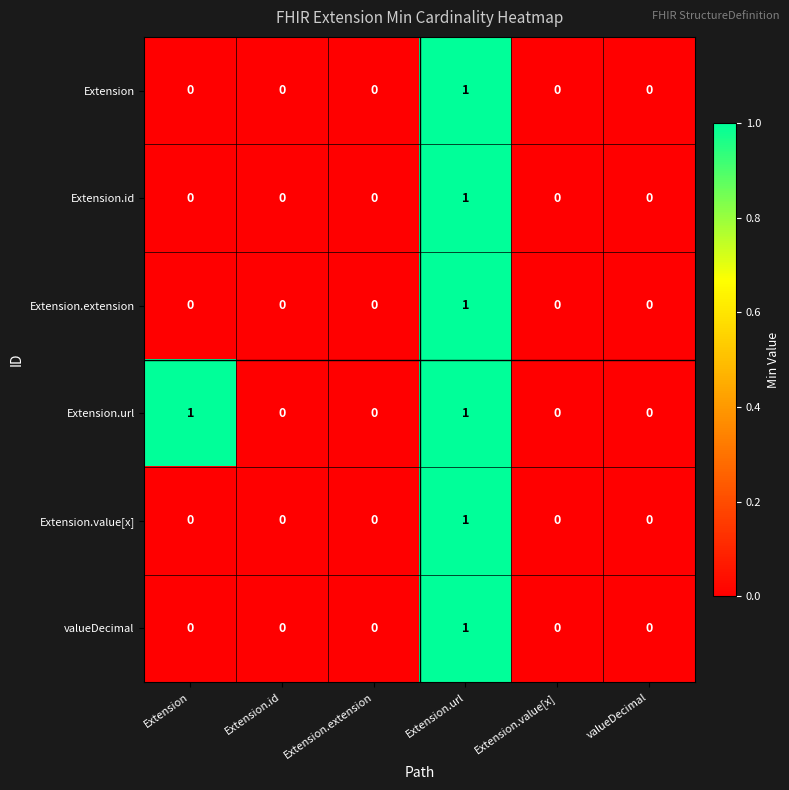

Which series changed the most between Extension and Extension.id?

Extension.url